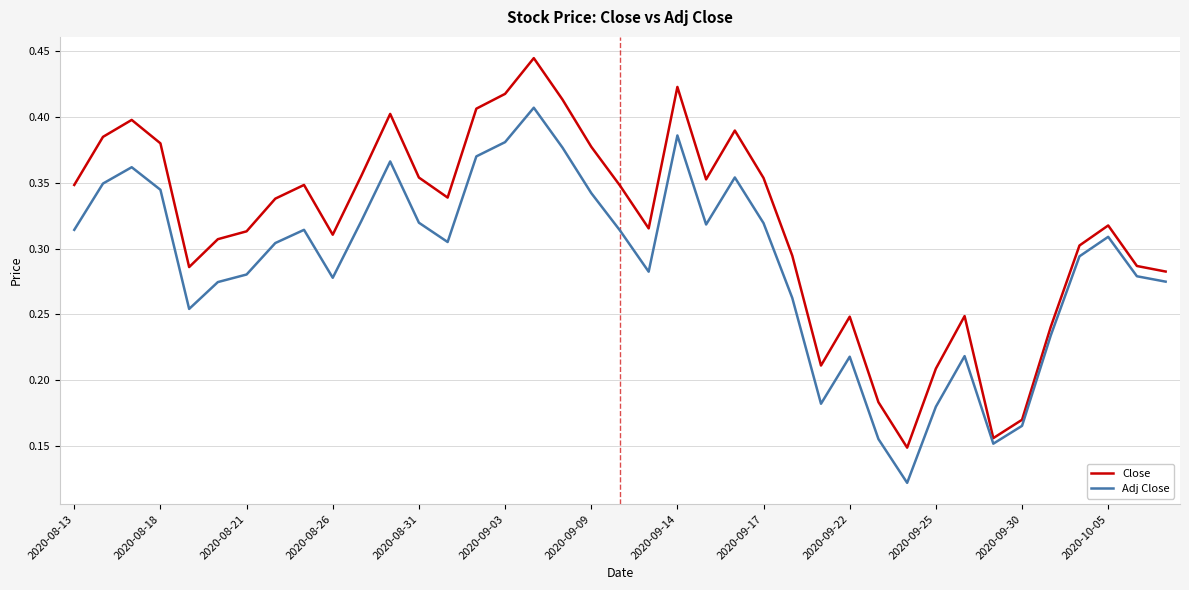

List the series in order of their peak value, lowest first.

Adj Close, Close